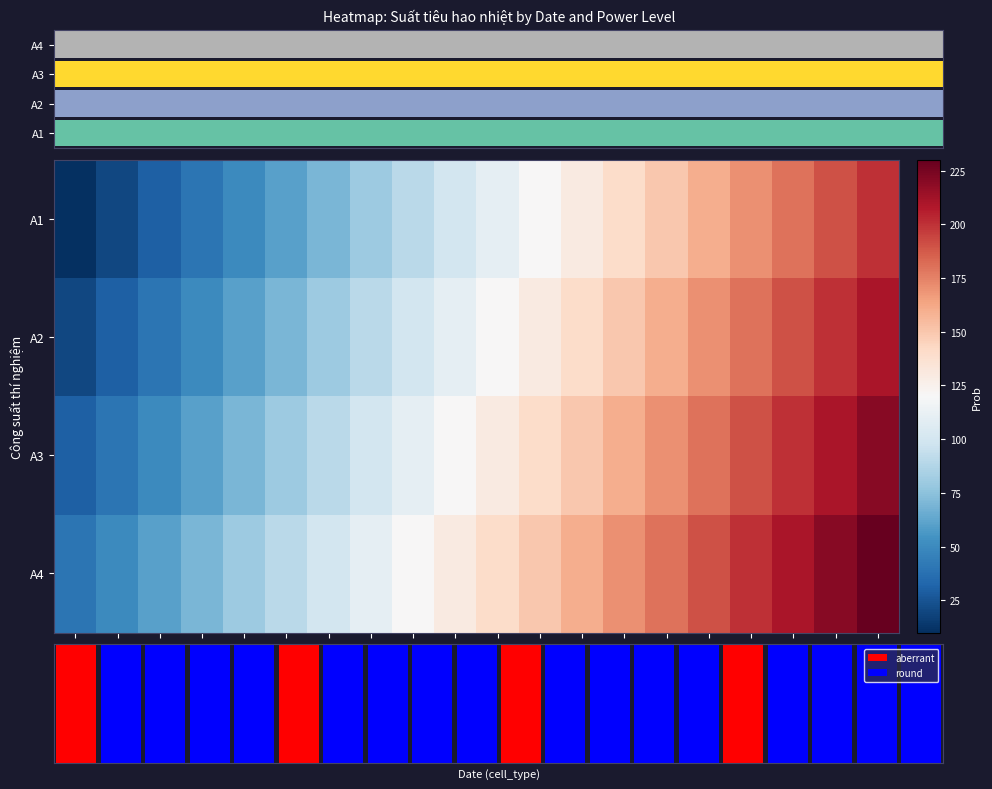

Where is A3 nearest to the value 125?

2020-10-01